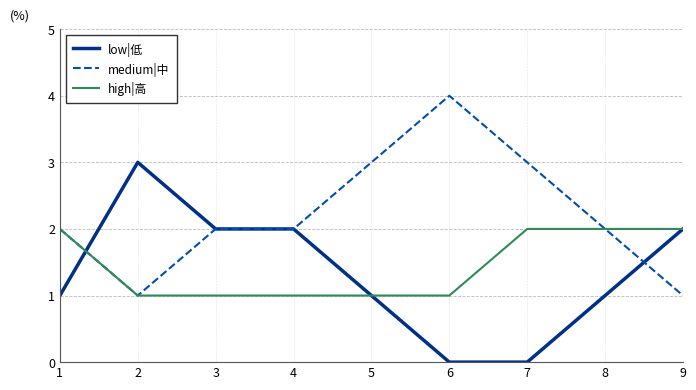

What is the highest value of the low|低 series?

3